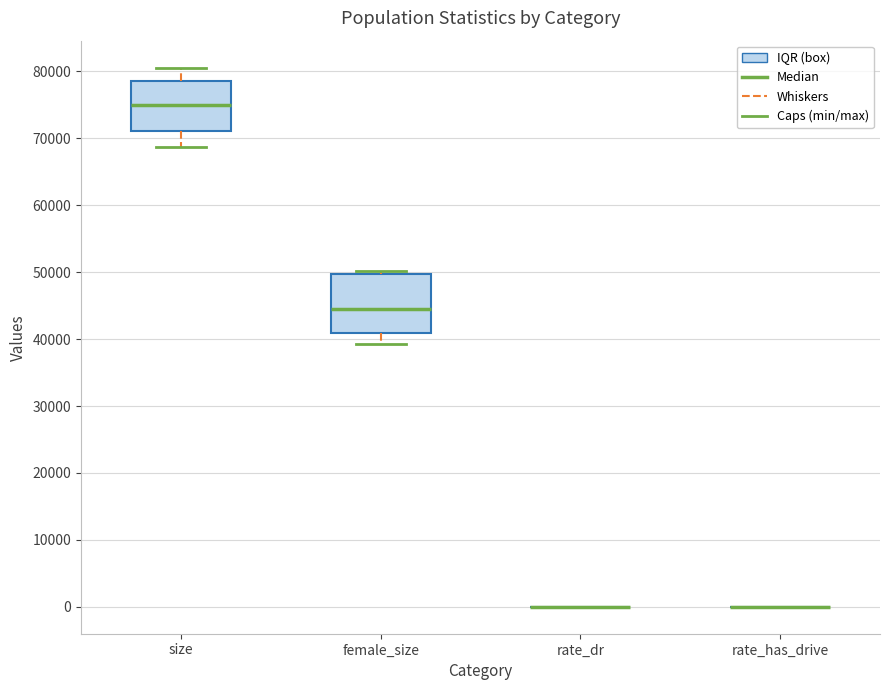

Reading left to right, read every box against the y-axis: the position of its median line, the range the box covers, and the ends of its whiskers. The values are not printed on the chart, so give them approximately, as read against the axis.

size: median 75000, box 71000 to 79000, whiskers 69000 to 81000
female_size: median 45000, box 41000 to 50000, whiskers 39000 to 50000 (just above the box's upper edge)
rate_dr: box collapsed to a line at 0, whiskers 0 to 0
rate_has_drive: box collapsed to a line at 0, whiskers 0 to 0